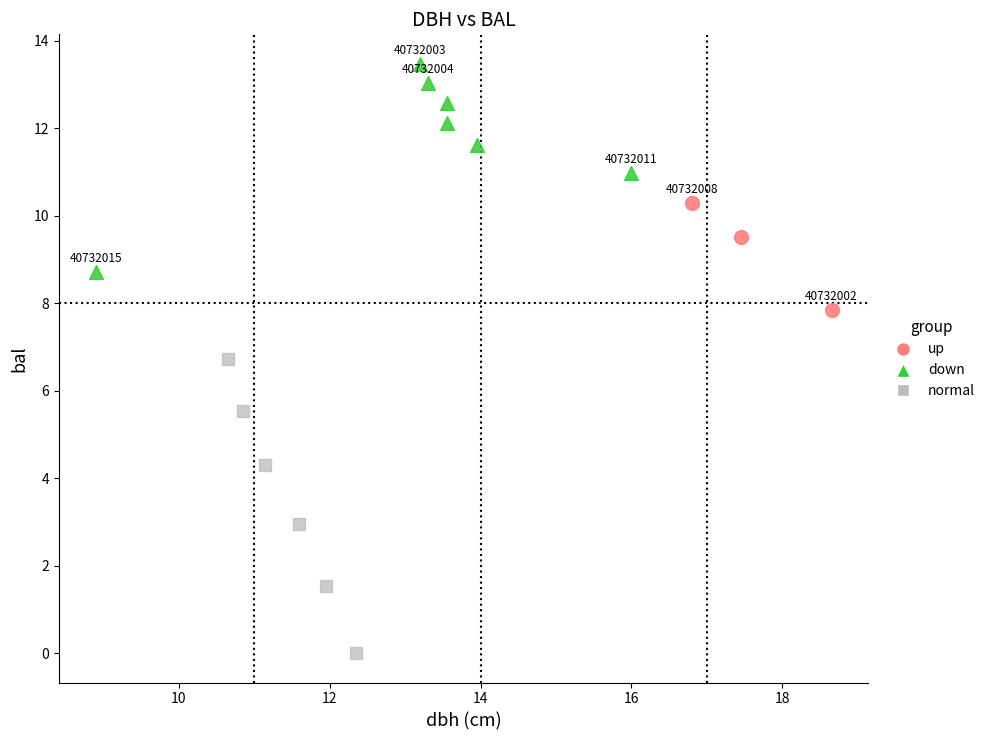

Which series has the widest spread of Y values?

normal